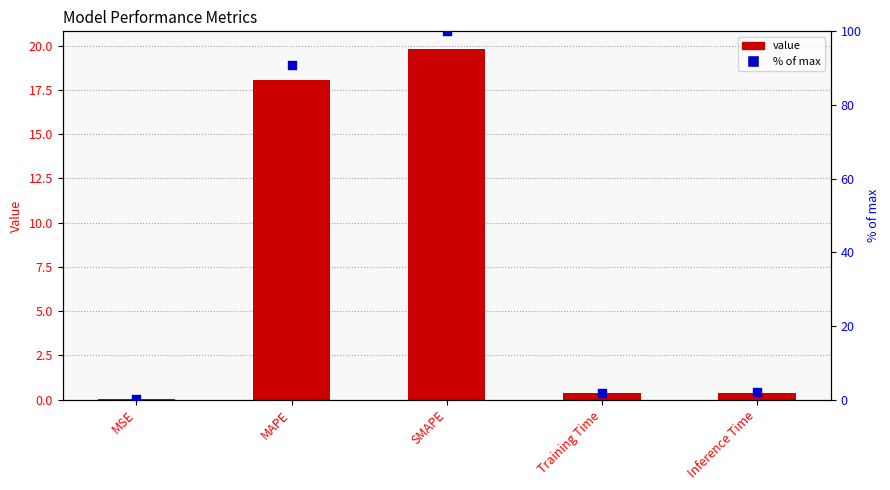

Which series has the largest Y range (max minus min)?

col_1 (% of max)